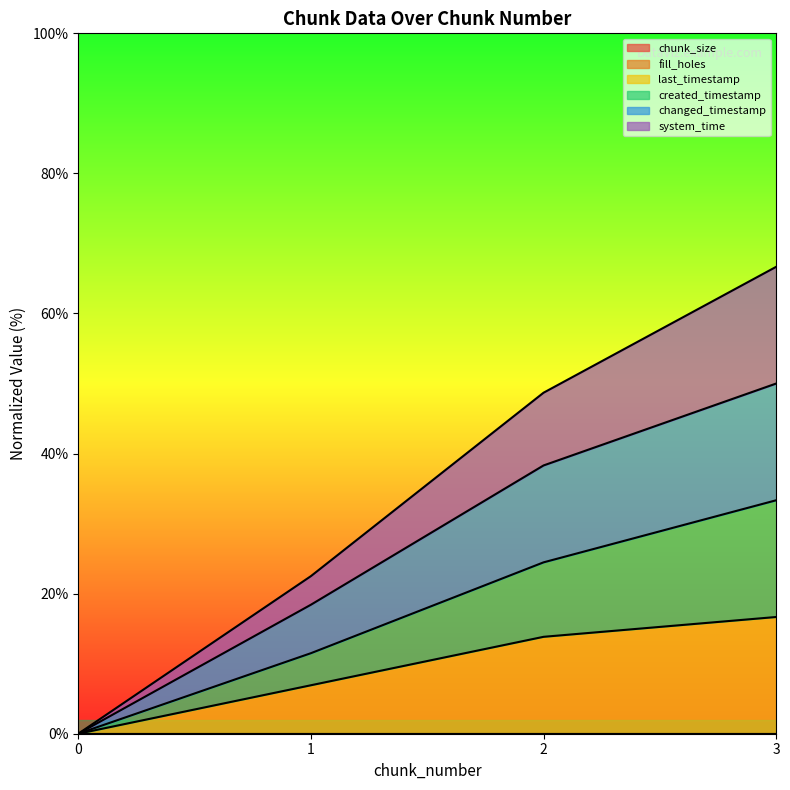

True or false: system_time has more than 0 interior local peaks.

False